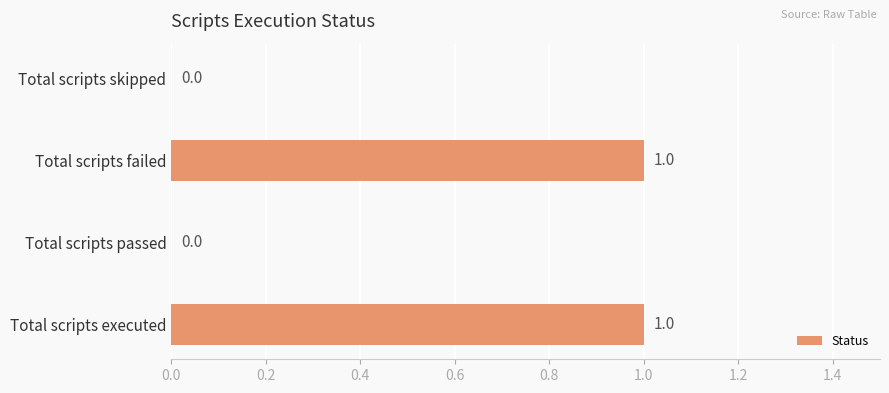

The chart shows a value of 1 at Total scripts executed. True or false?

True